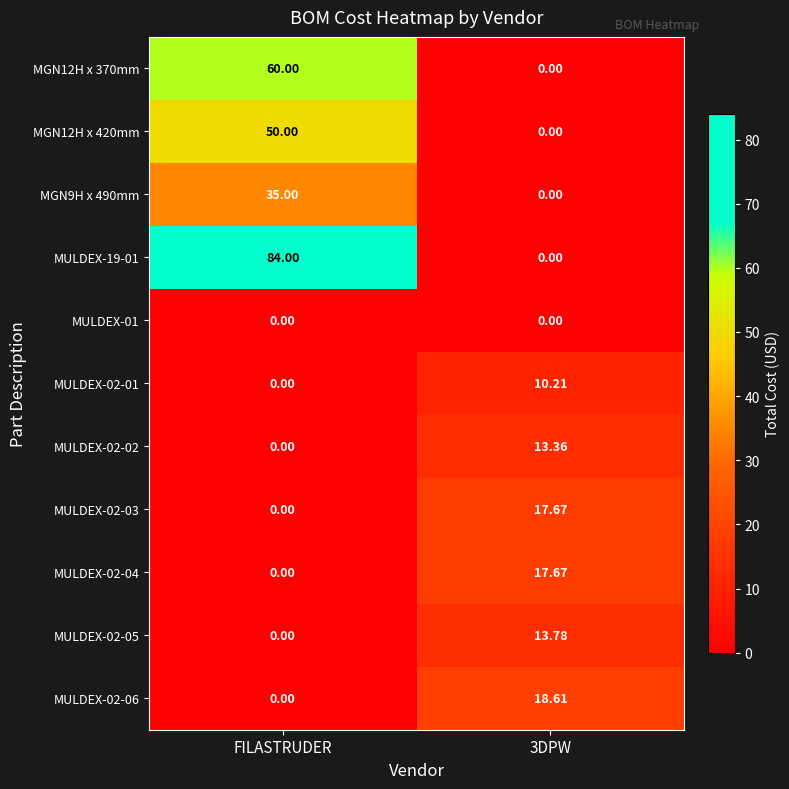

At which category is the sum across all series the highest?

FILASTRUDER